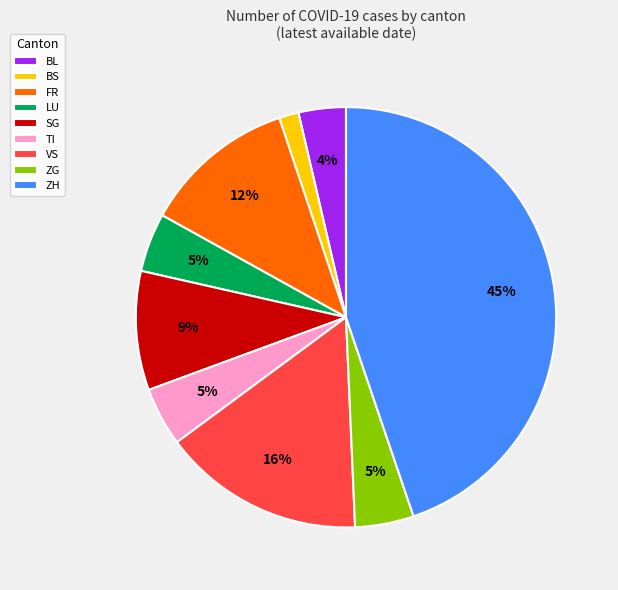

Is it true that BL is 14% of the pie?

False